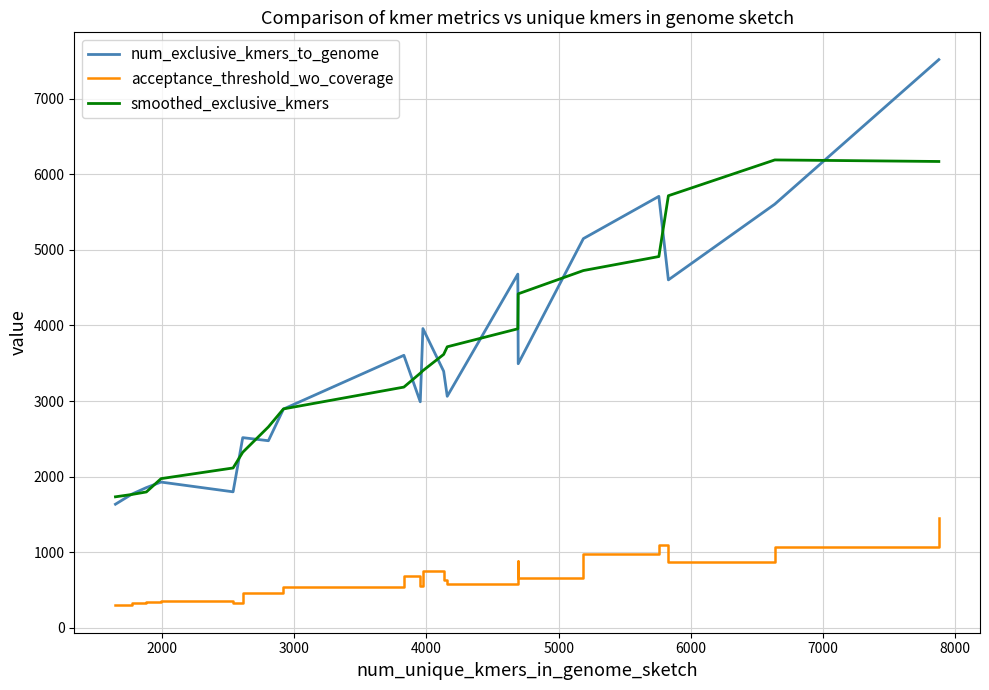

Rank the series by their maximum value, from lowest to highest.

acceptance_threshold_wo_coverage, smoothed_exclusive_kmers, num_exclusive_kmers_to_genome